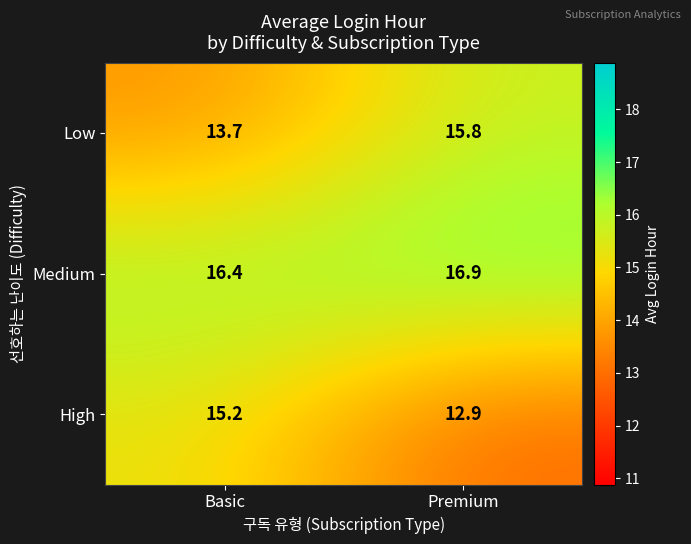

Which series has the largest total across all categories?

Medium